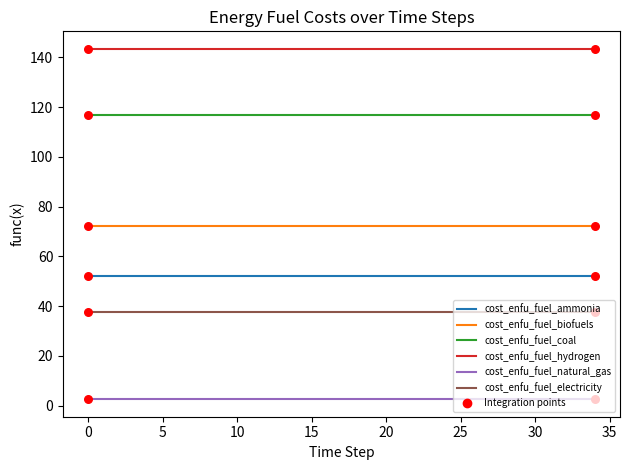

At how many categories does at least one series exceed 17?

18